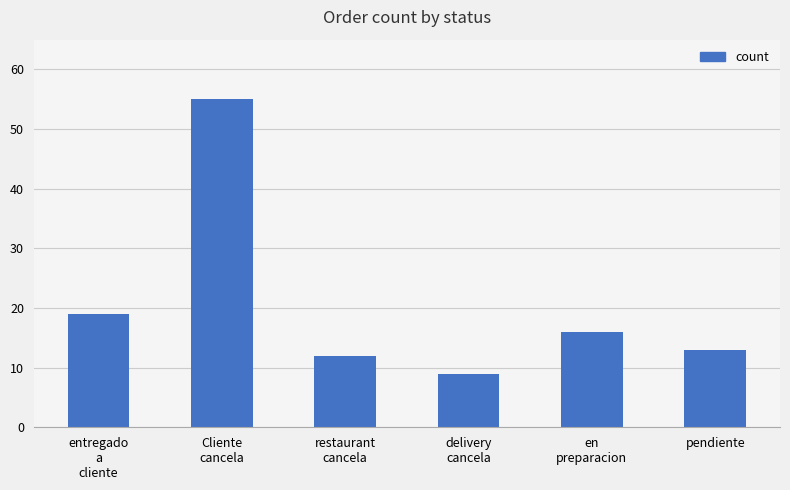

What is the ratio of the value at pendiente to the value at delivery
cancela?

1.4